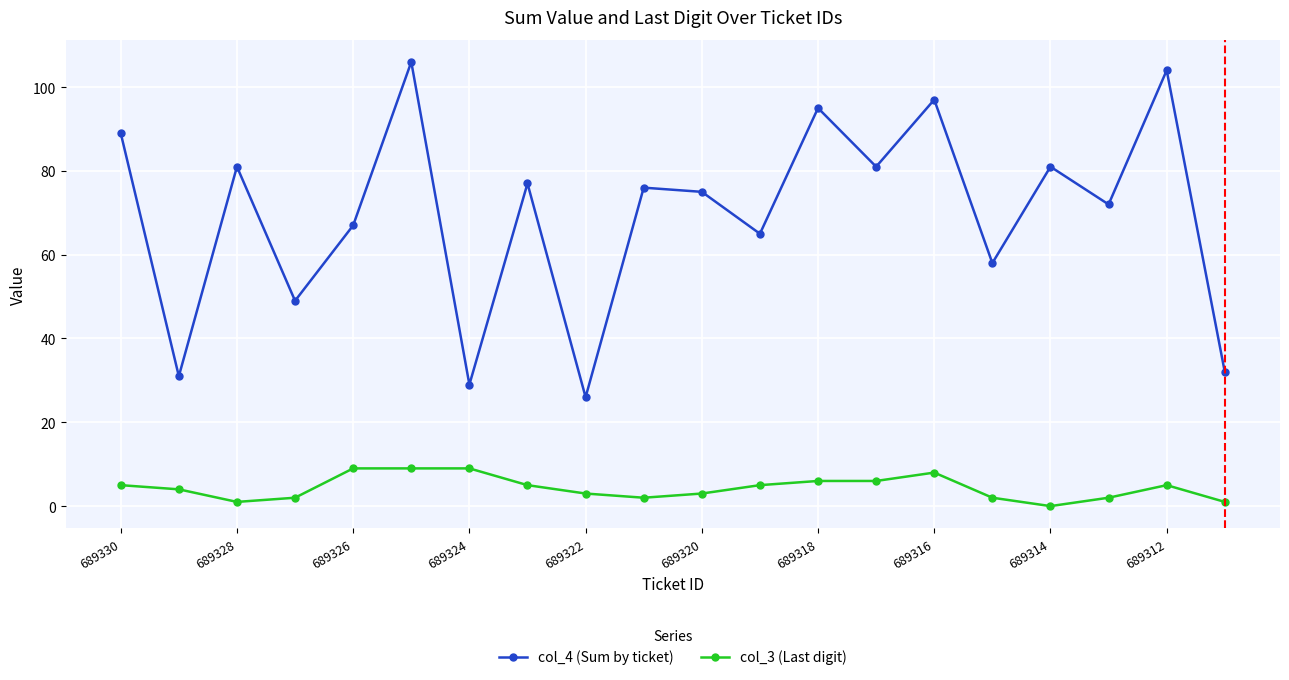

True or false: col_3 (Last digit) and col_4 (Sum by ticket) cross at least once.

False